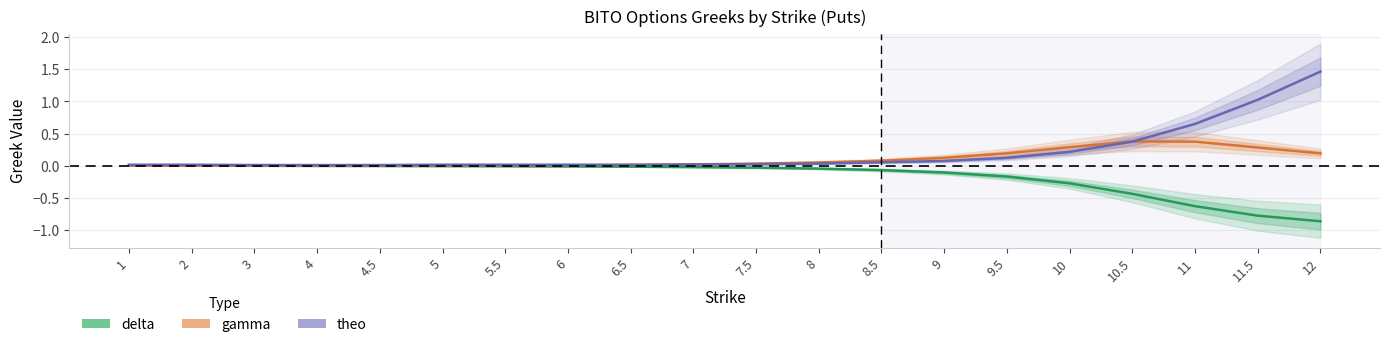

Rank the series by their average value, from highest to lowest.

theo, gamma, delta